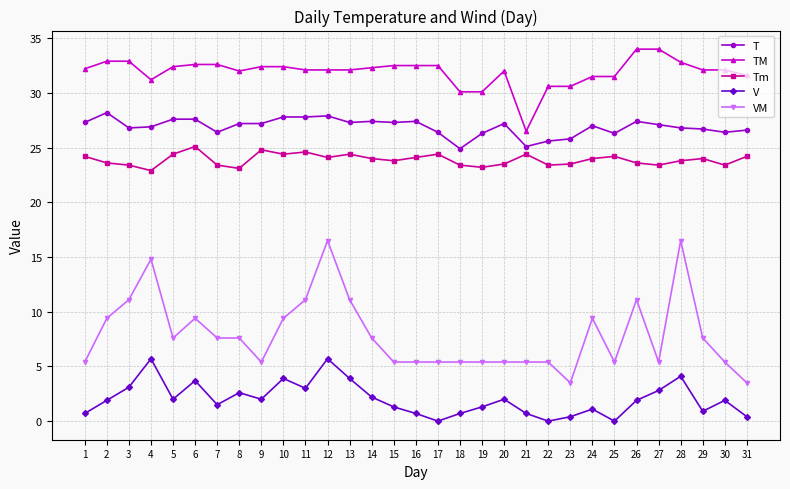

Which category has the lowest value in the TM series?

21